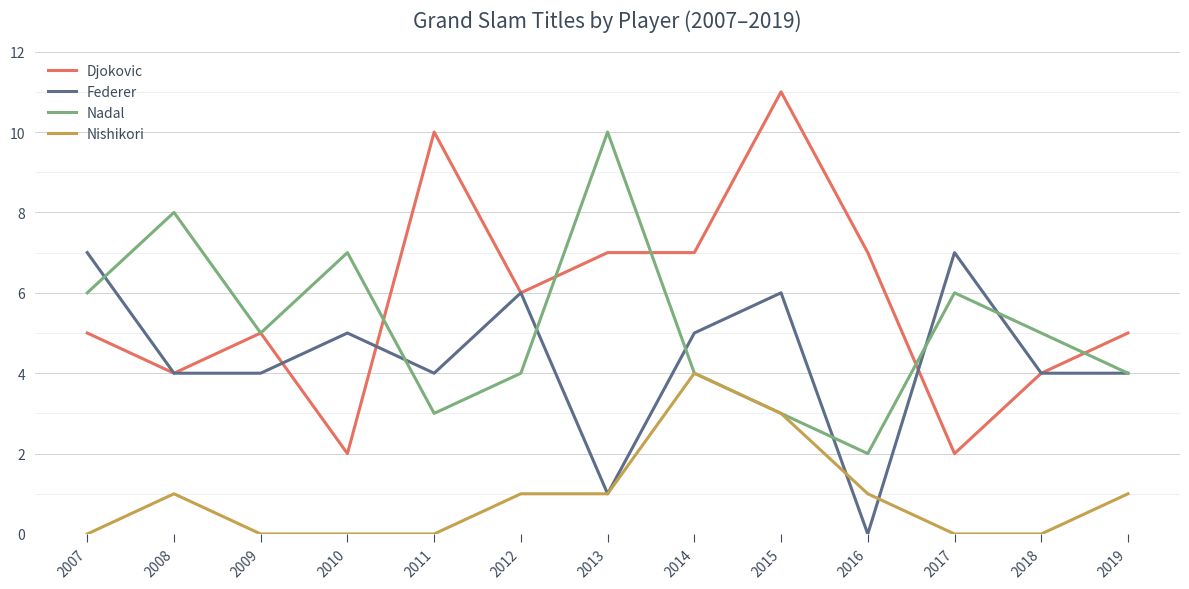

At which category does the chart reach its peak across all series?

2015